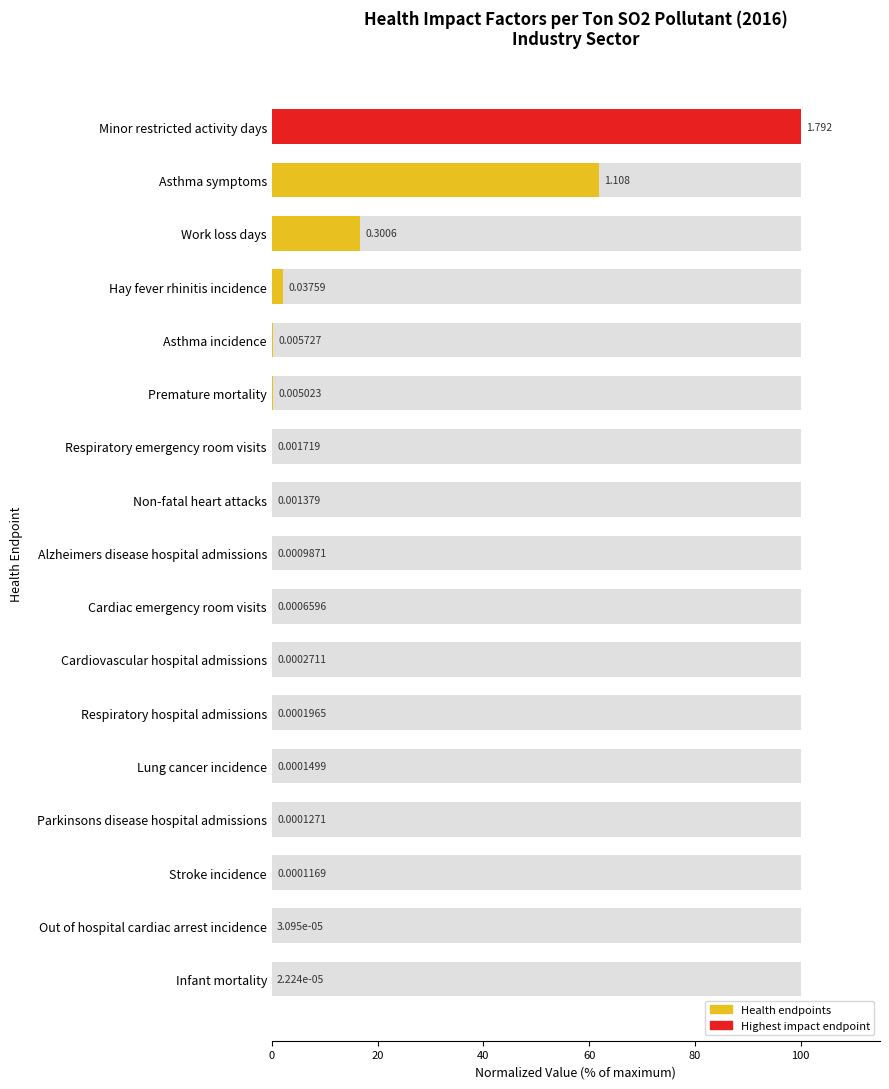

What is the average value?

10.7